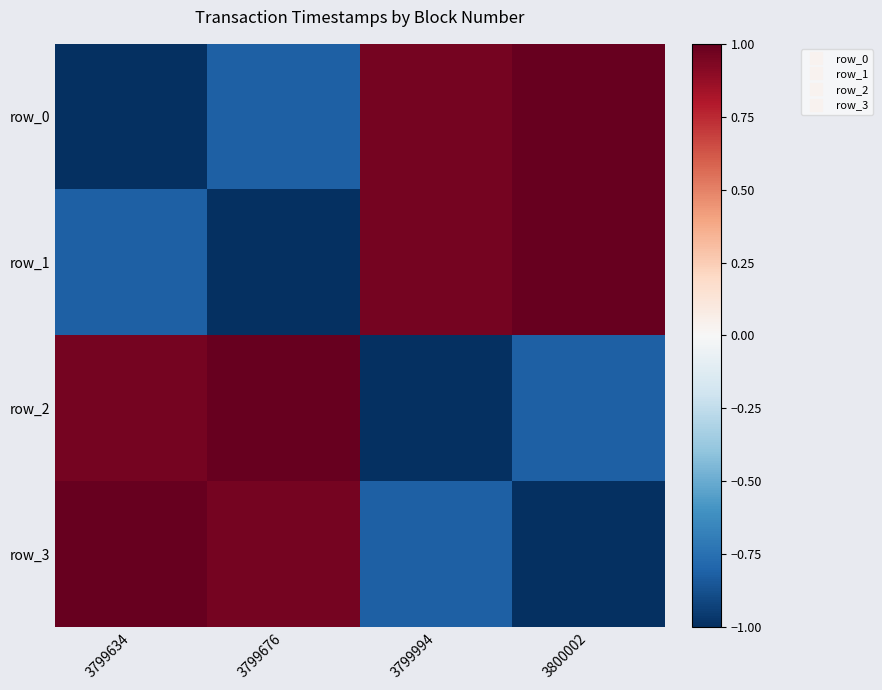

At which label does row_2 first exceed 0?

3799634